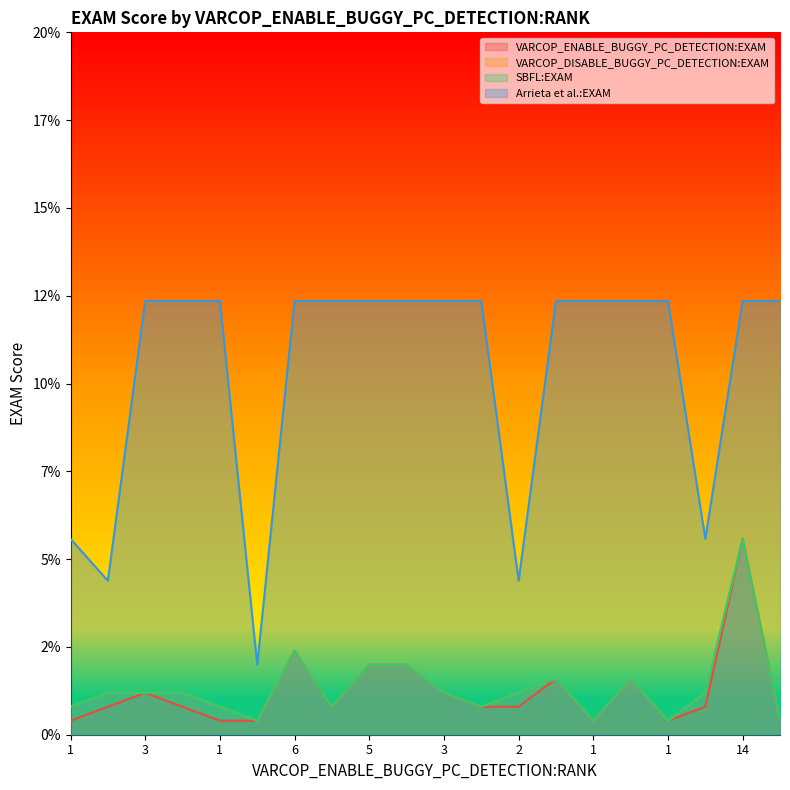

How many interior local peaks does the VARCOP_ENABLE_BUGGY_PC_DETECTION:EXAM series have?

5